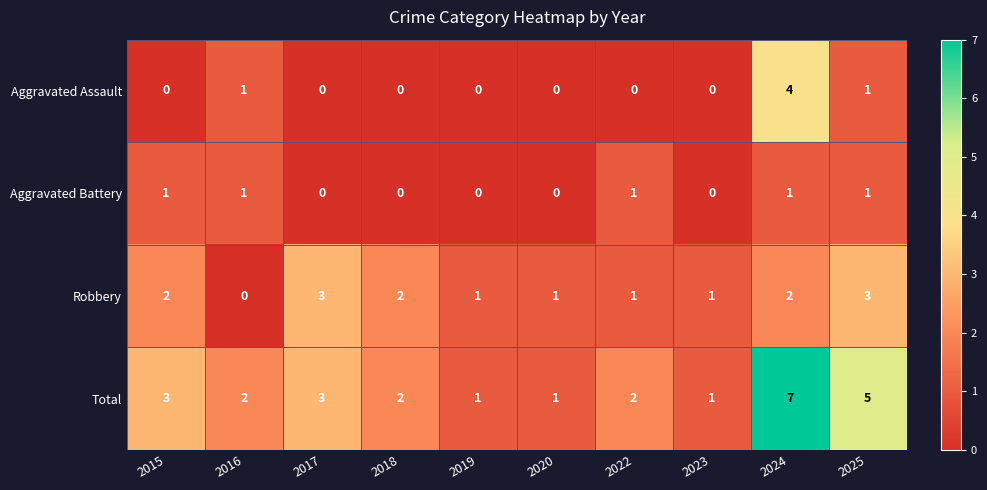

At which category is the sum across all series the highest?

2024